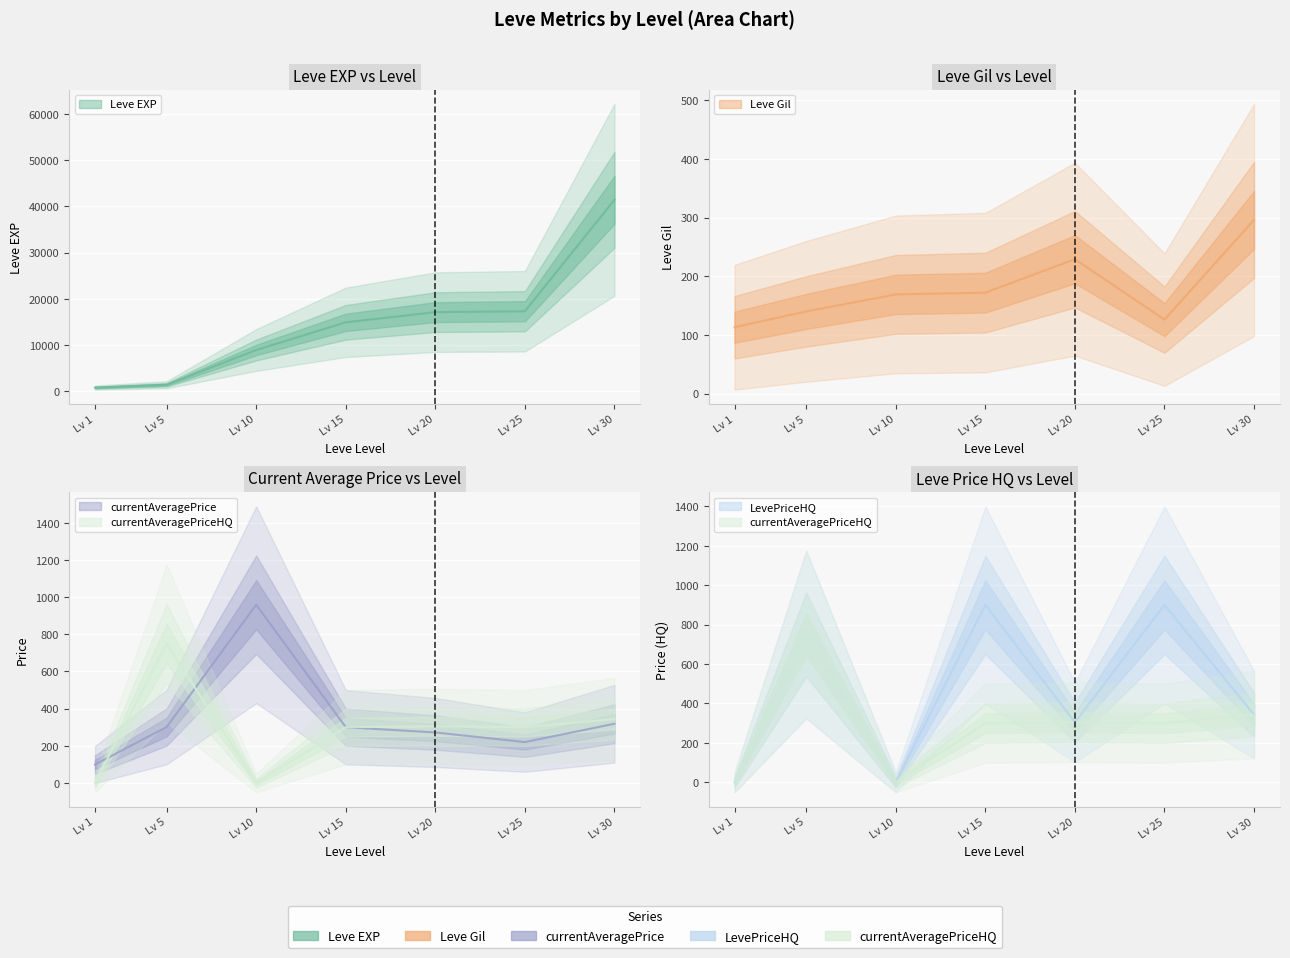

How many interior local valleys does the currentAveragePrice series have?

1